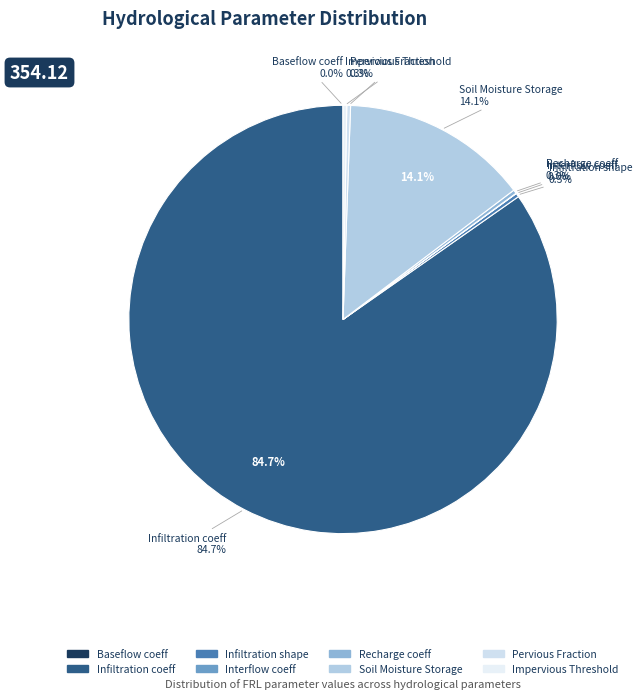

Is the sum of Baseflow coeff and Infiltration coeff greater than half?

Yes